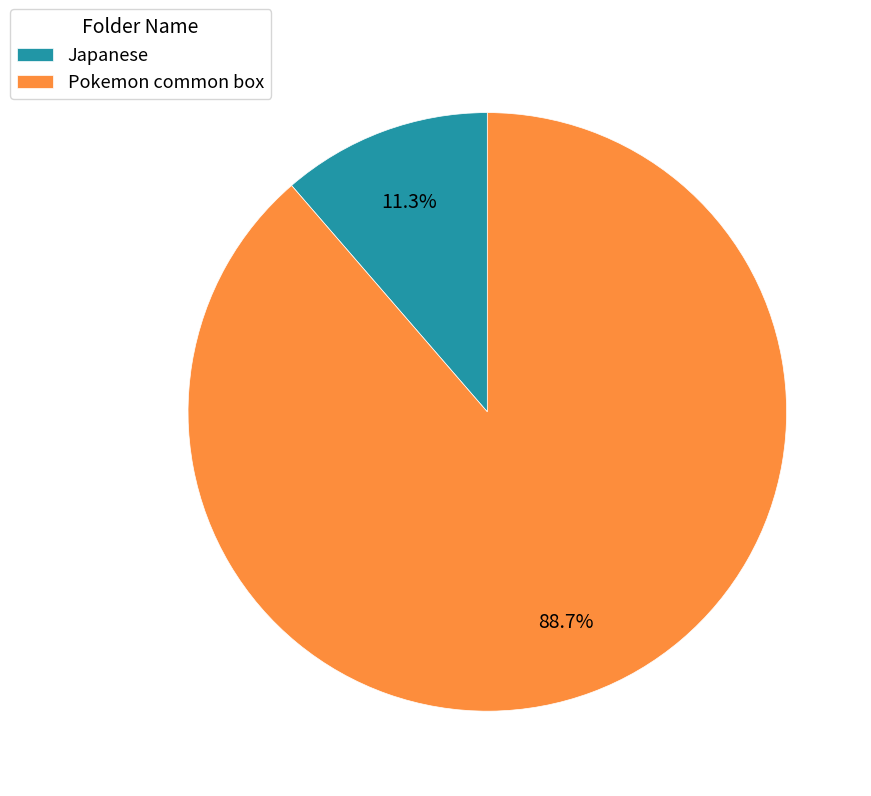

How many segments does this pie chart have?

2